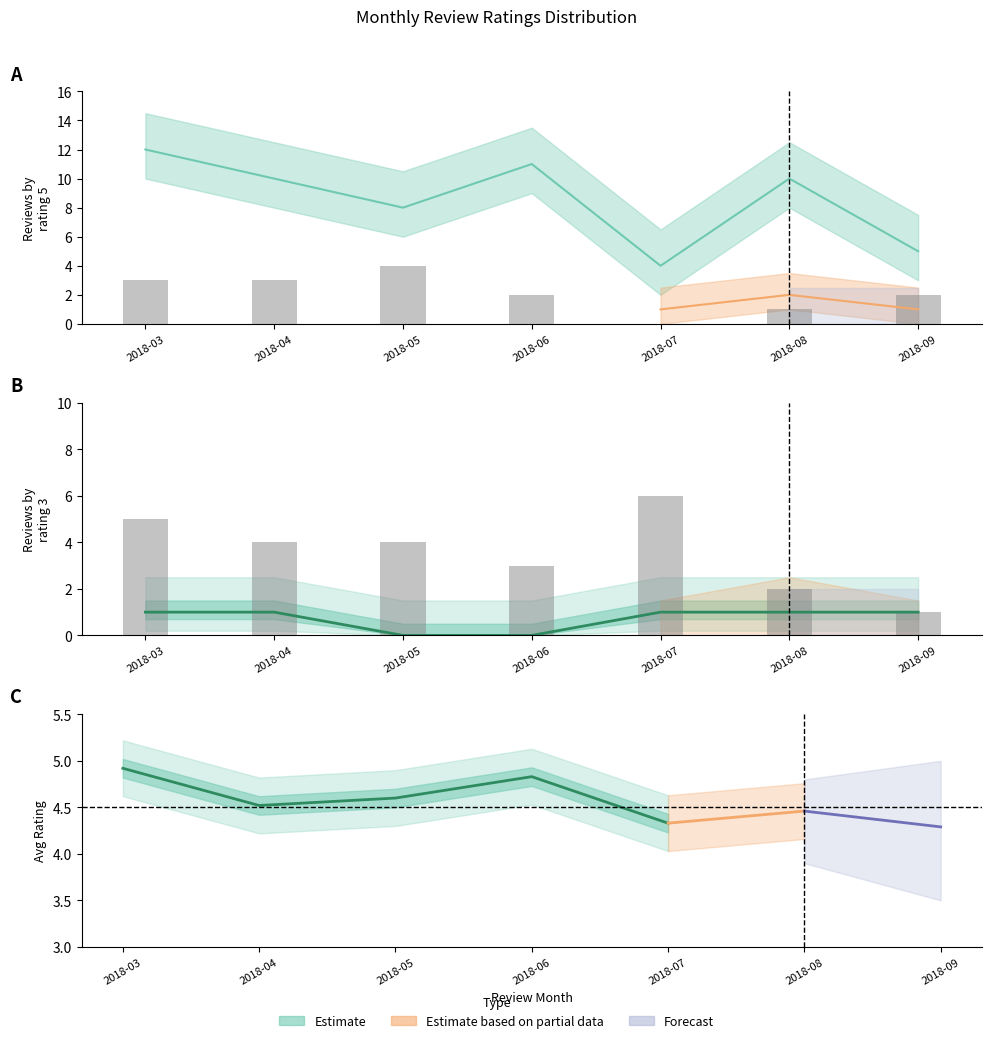

The value at 2018-05 is 1. True or false?

False